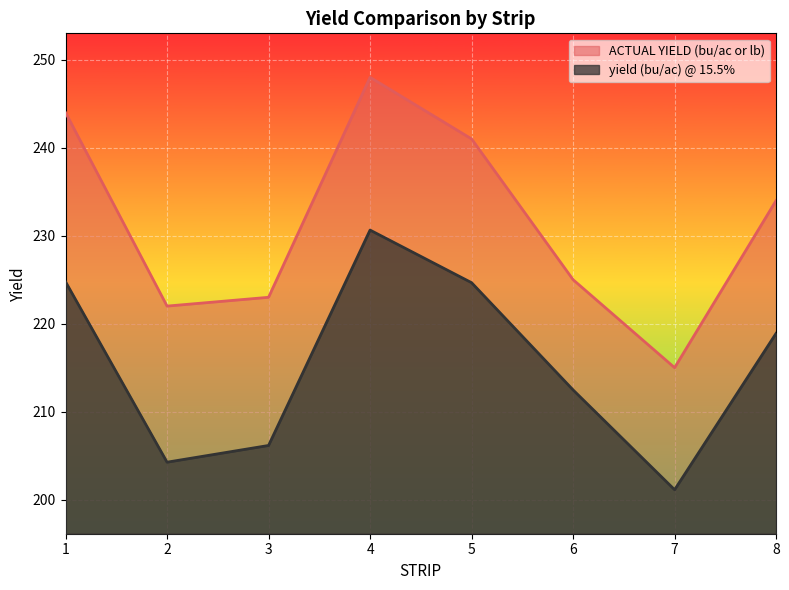

At which category does the chart reach its minimum across all series?

7